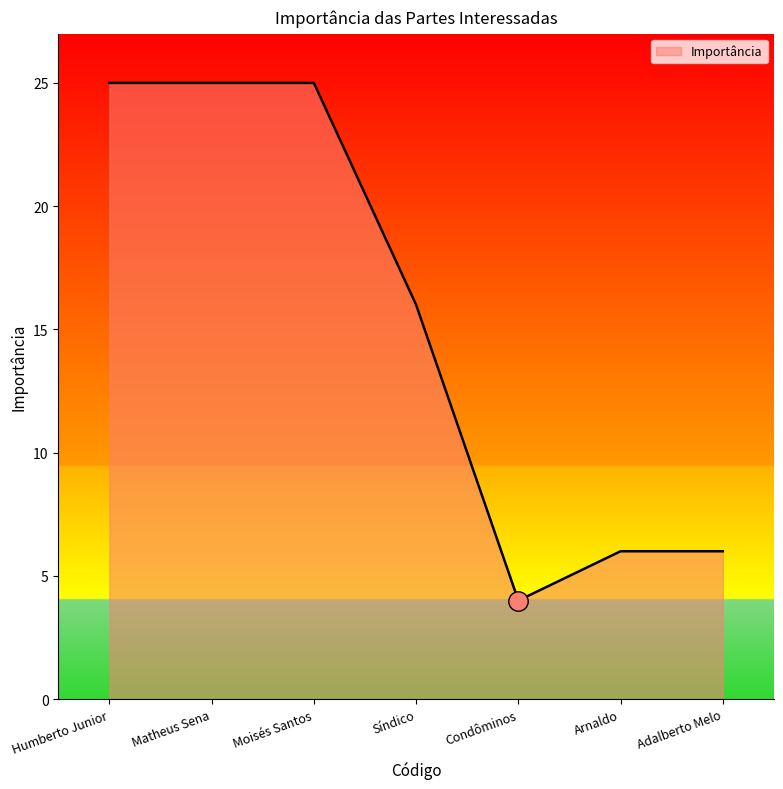

What is the approximate value at Moisés Santos?

25